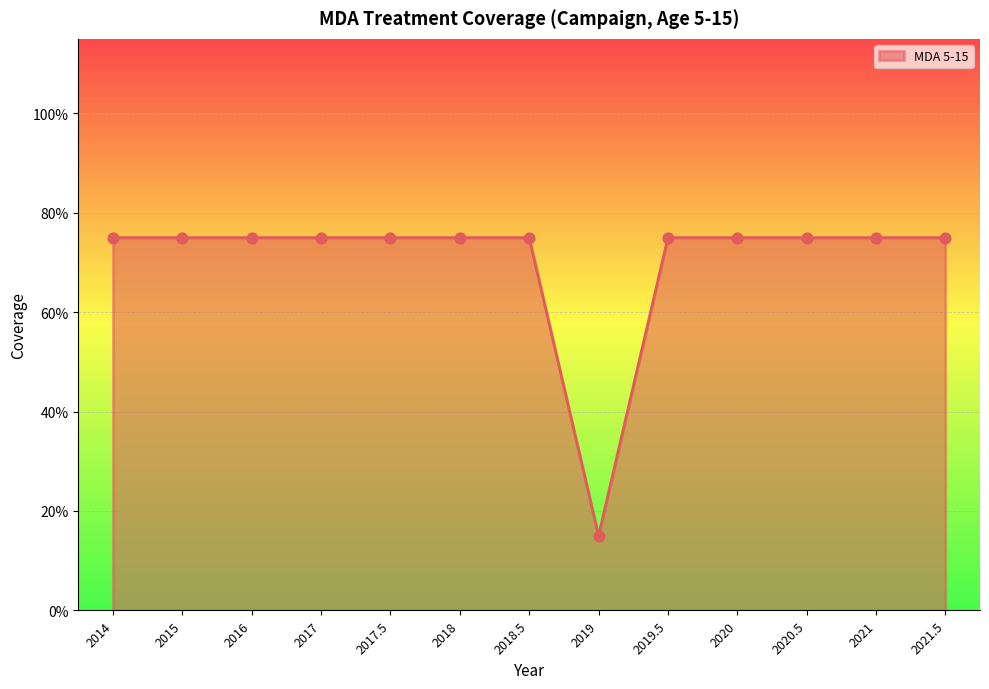

What is the change in value from 2014 to 2019?

-0.6